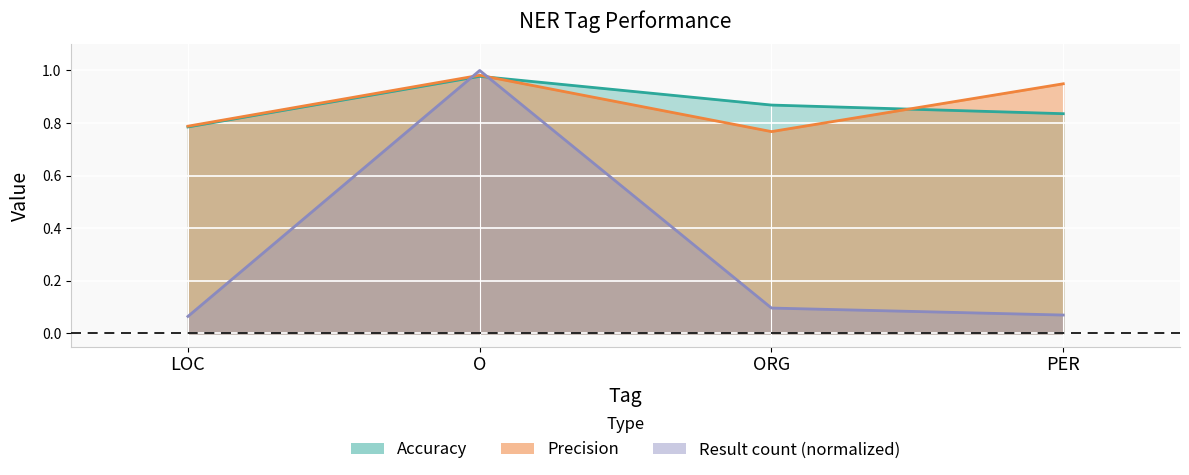

What is the label of the 1st point from the left?

LOC